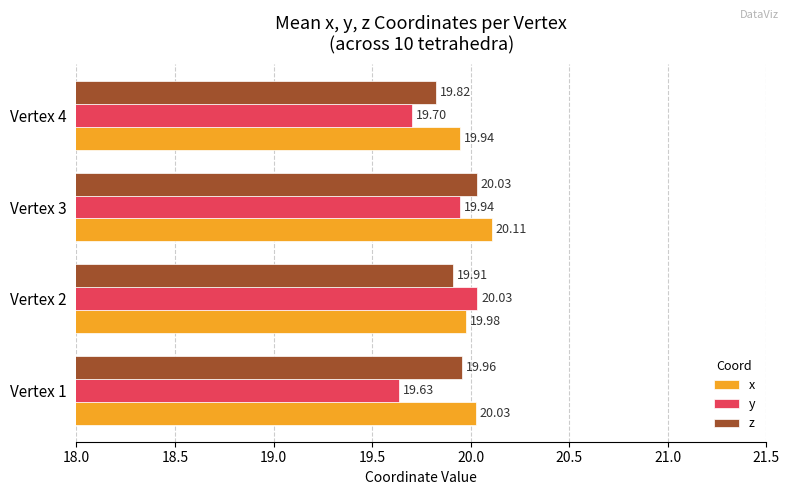

Which series has the widest spread of values?

y